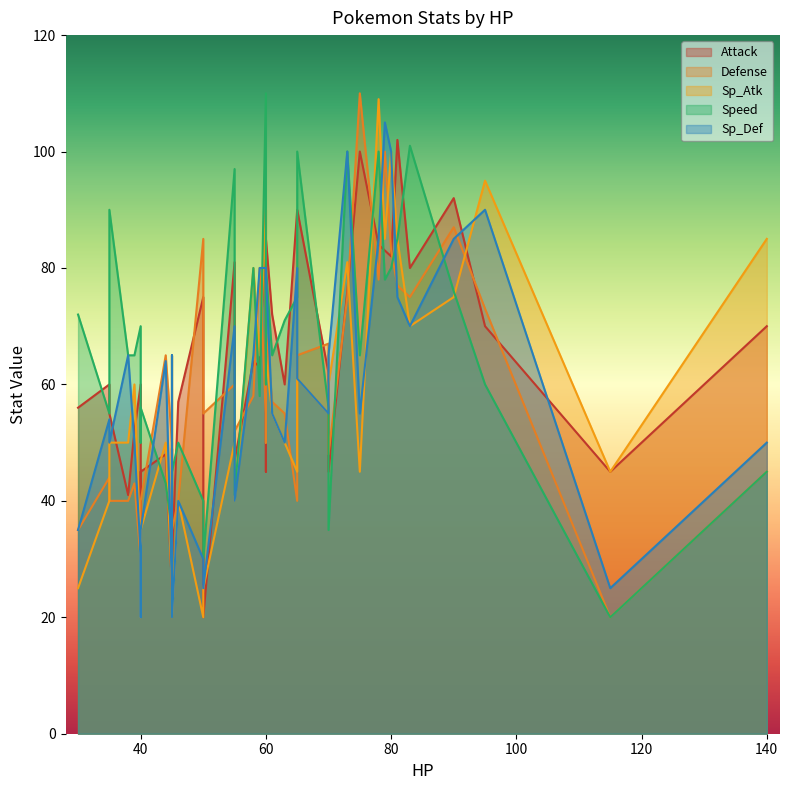

True or false: Sp_Atk has more than 1 points higher than both neighbors.

True